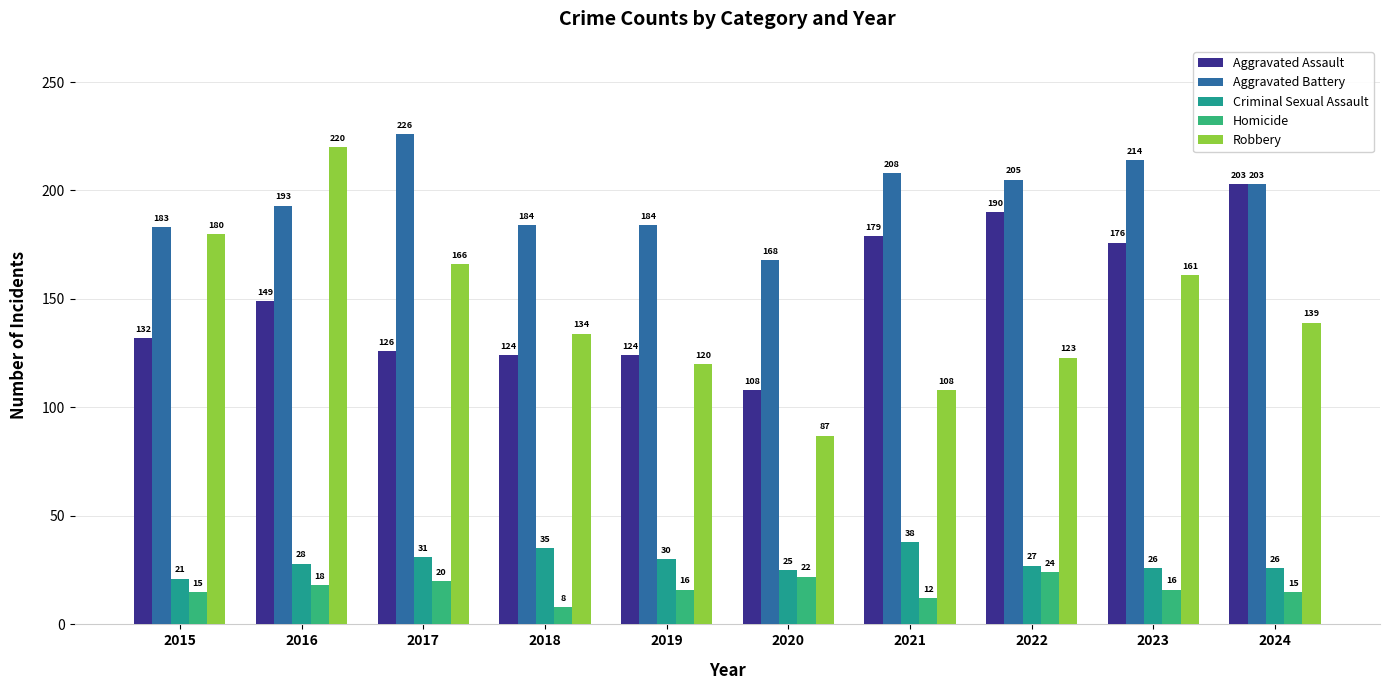

Is it true that Aggravated Assault equals 126 at 2017?

True